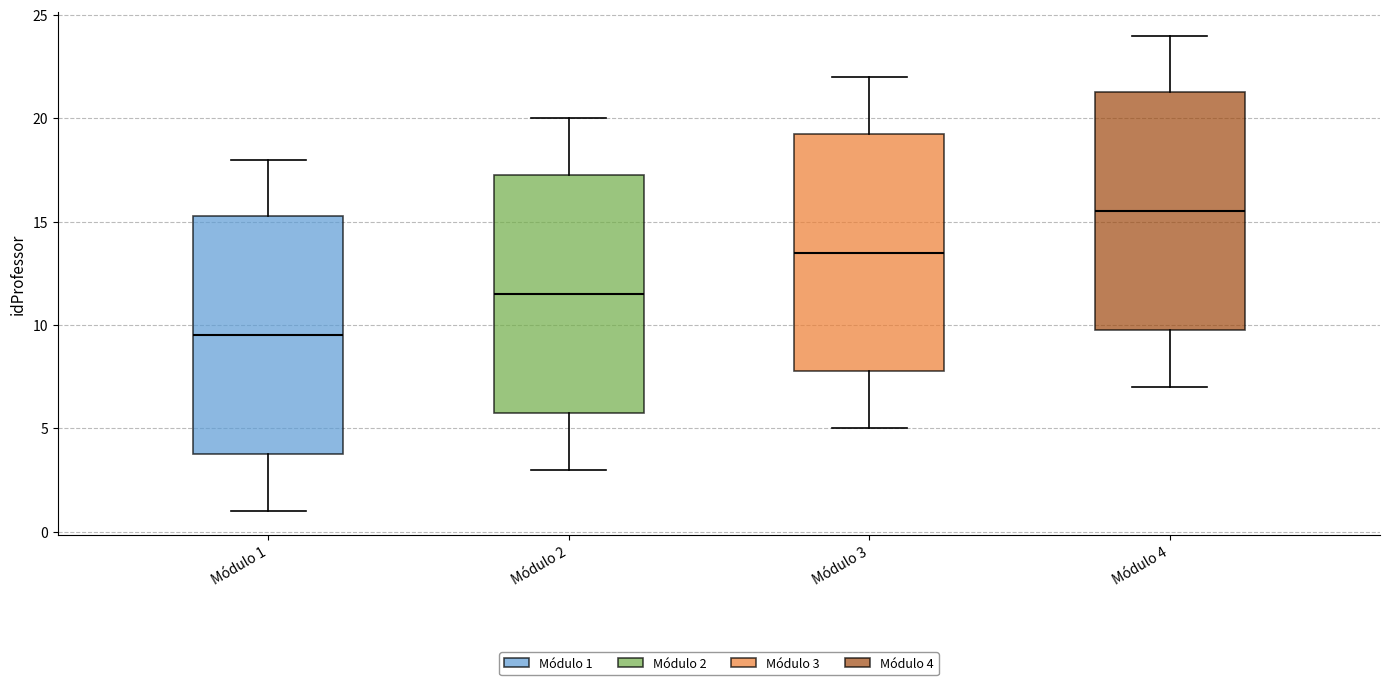

Reading left to right, transcribe this box plot: for each box, give where its median line is, the range the box spans, and where its two whiskers end, as read against the y-axis. The values are not printed on the chart, so give them approximately, as read against the axis.

Módulo 1: median 9.5, box 4.0 to 15.5, whiskers 1.0 to 18.0
Módulo 2: median 11.5, box 6.0 to 17.5, whiskers 3.0 to 20.0
Módulo 3: median 13.5, box 8.0 to 19.5, whiskers 5.0 to 22.0
Módulo 4: median 15.5, box 10.0 to 21.5, whiskers 7.0 to 24.0